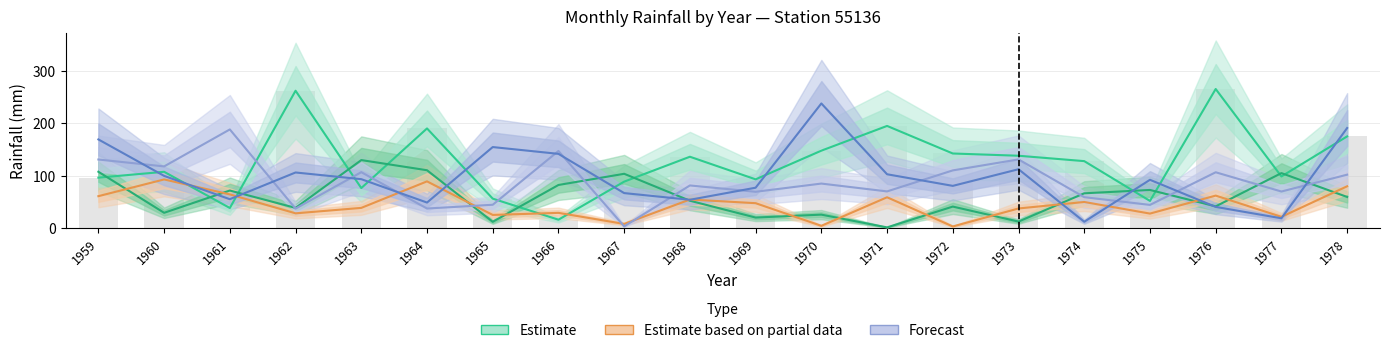

Reading left to right, transcribe all the data shown in this chart.

Estimate: 1959=95.9	1960=107.1	1961=37.9	1962=262.1	1963=76.0	1964=190.0	1965=55.8	1966=15.5	1967=88.3	1968=135.9	1969=92.7	1970=147.5	1971=194.8	1972=142.1	1973=137.8	1974=127.5	1975=51.4	1976=265.4	1977=98.2	1978=174.8
Estimate (Mar): 1959=107.2	1960=28.7	1961=71.3	1962=38.1	1963=129.5	1964=110.1	1965=11.5	1966=81.9	1967=103.3	1968=51.8	1969=19.6	1970=25.2	1971=0.8	1972=40.6	1973=11.9	1974=66.0	1975=72.4	1976=41.0	1977=104.6	1978=59.0
Estimate based on partial data: 1959=60.5	1960=92.5	1961=63.9	1962=27.7	1963=38.1	1964=88.8	1965=24.6	1966=28.6	1967=7.4	1968=54.1	1969=47.1	1970=3.8	1971=58.4	1972=2.6	1973=37.0	1974=49.4	1975=27.2	1976=61.6	1977=21.0	1978=79.4
Forecast: 1959=130.6	1960=117.4	1961=188.1	1962=36.7	1963=106.4	1964=36.9	1965=44.1	1966=146.9	1967=2.8	1968=81.0	1969=68.9	1970=84.6	1971=69.6	1972=109.8	1973=130.8	1974=58.6	1975=43.8	1976=106.2	1977=69.4	1978=101.6
Forecast (Dec): 1959=169.0	1960=99.3	1961=54.7	1962=105.8	1963=93.0	1964=48.3	1965=154.4	1966=141.4	1967=66.4	1968=53.6	1969=76.7	1970=237.8	1971=102.4	1972=80.2	1973=112.0	1974=11.6	1975=91.8	1976=40.0	1977=18.2	1978=190.8